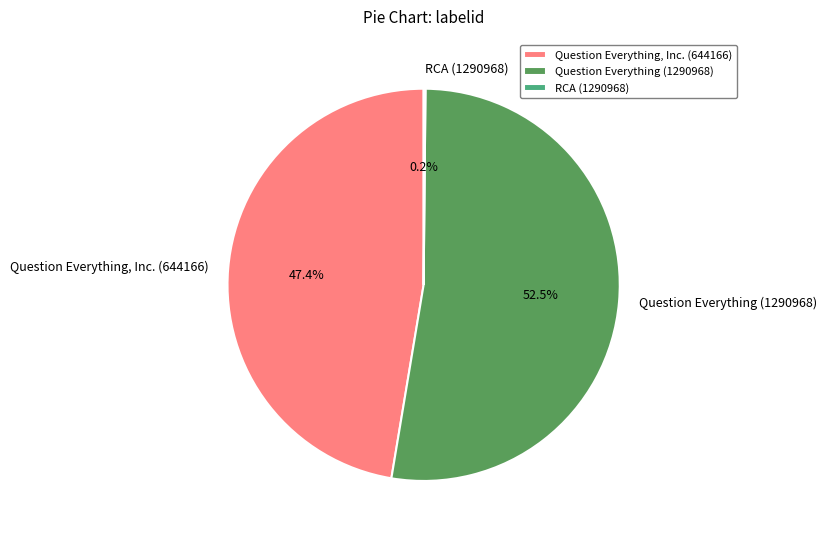

What is the largest slice in the pie chart?

Question Everything (1290968)